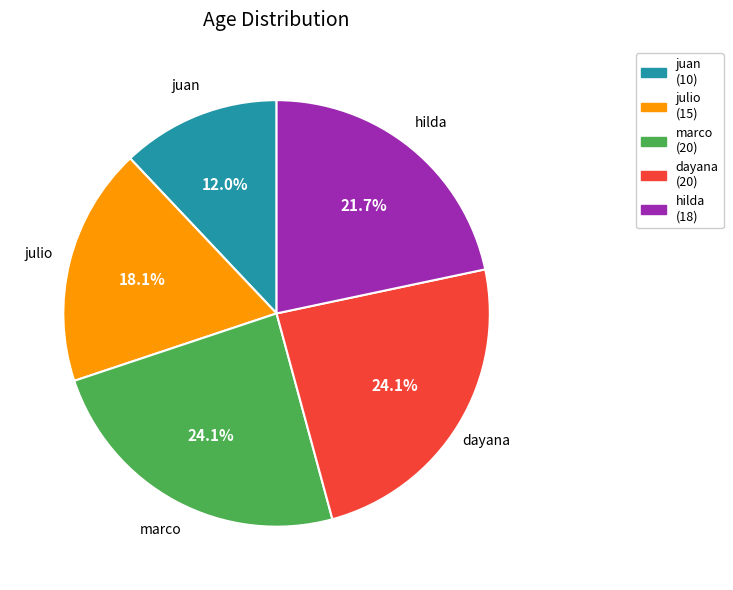

Is julio the majority of the pie?

No